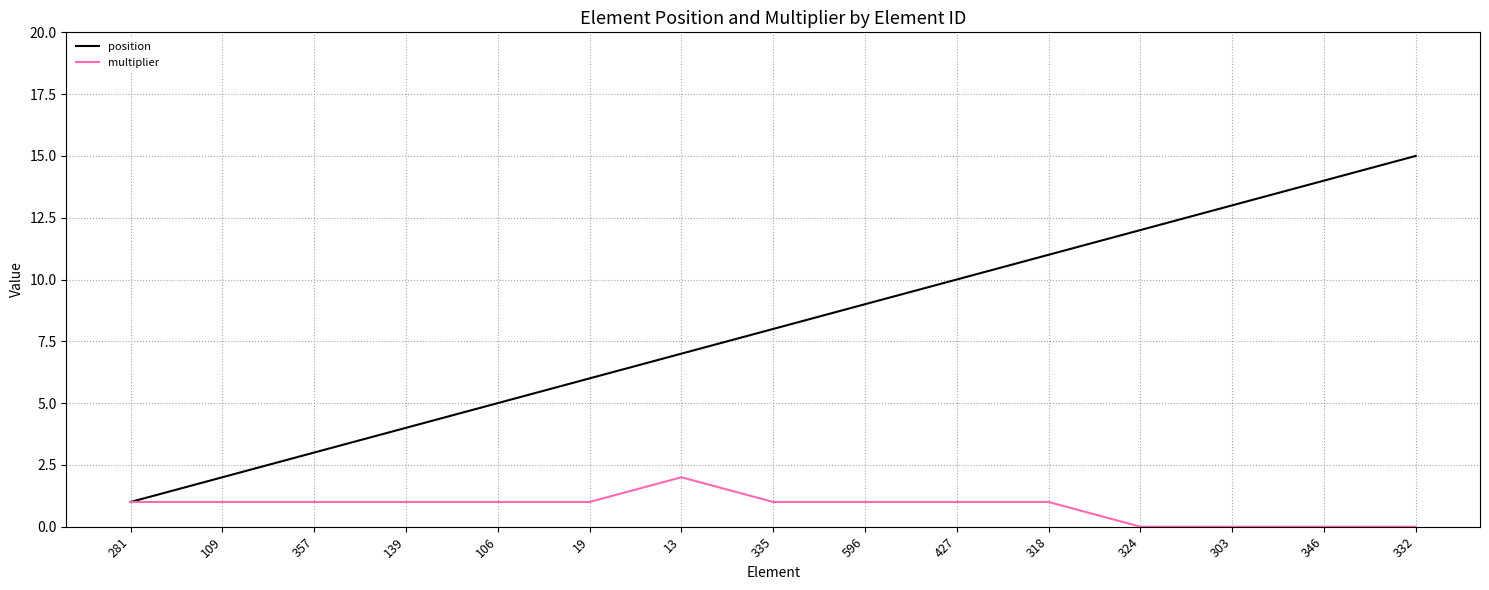

Rank the series at 19 from highest to lowest value.

position, multiplier